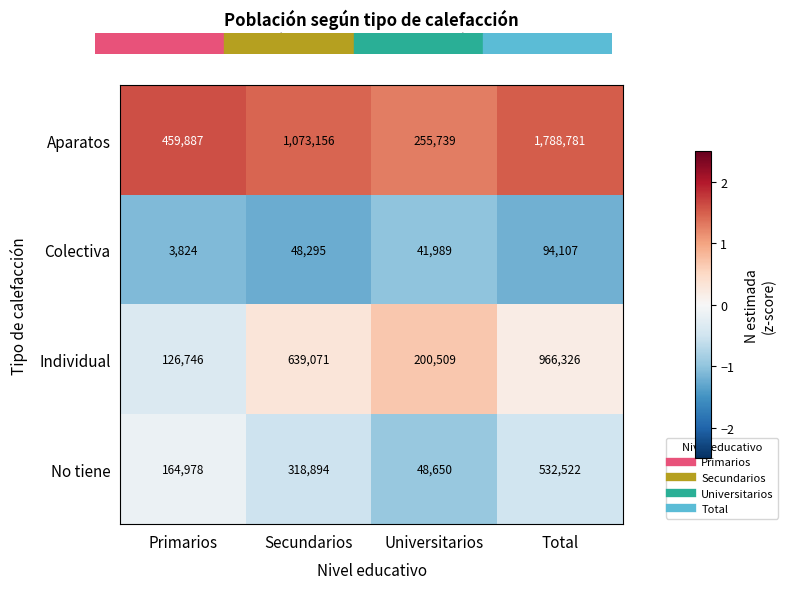

What is the difference between the second highest and second lowest values in the Aparatos series?

613269